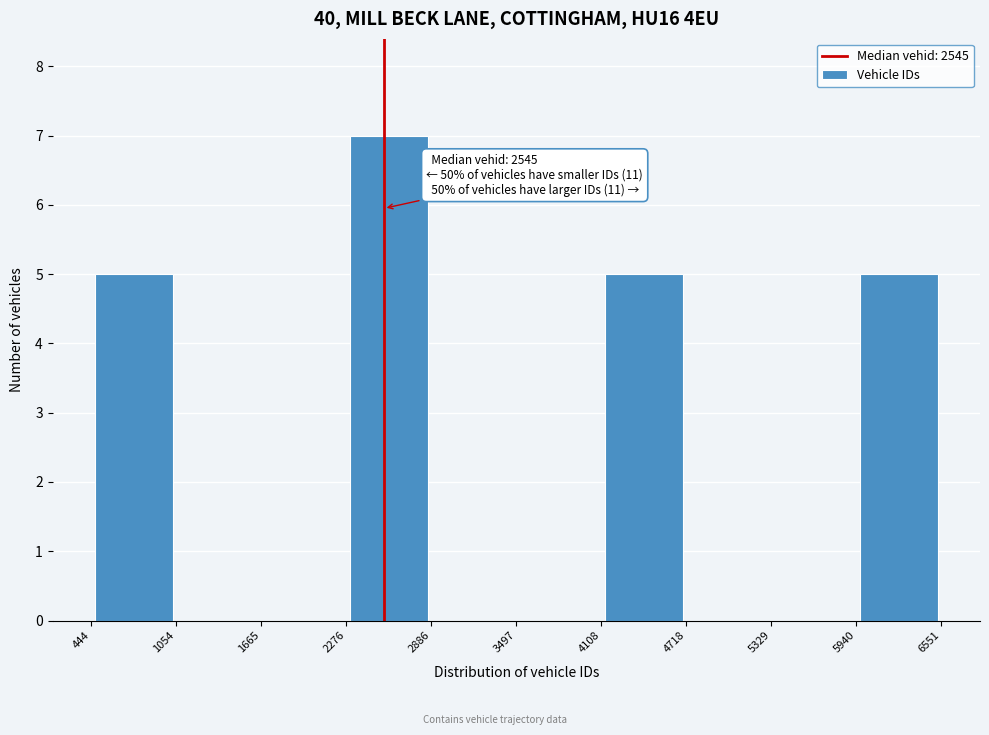

Over which range of the x-axis is the bar tallest?

2276 to 2886